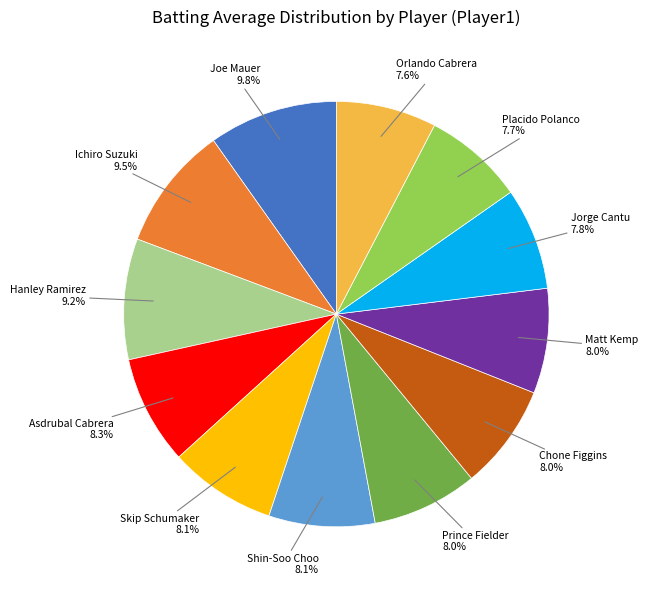

Is there any slice that represents more than half of the pie?

No